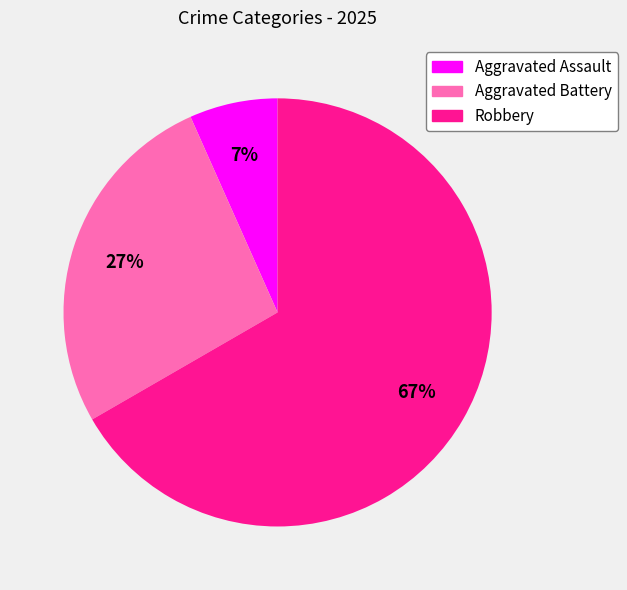

Rank the categories by value from highest to lowest.

Robbery, Aggravated Battery, Aggravated Assault